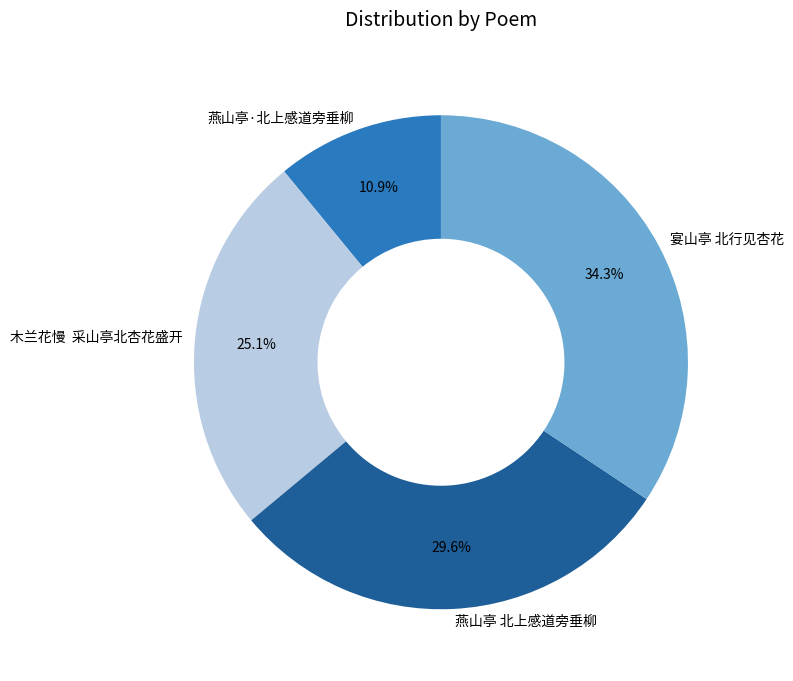

Is the sum of 燕山亭 北上感道旁垂柳 and 燕山亭·北上感道旁垂柳 greater than half?

No